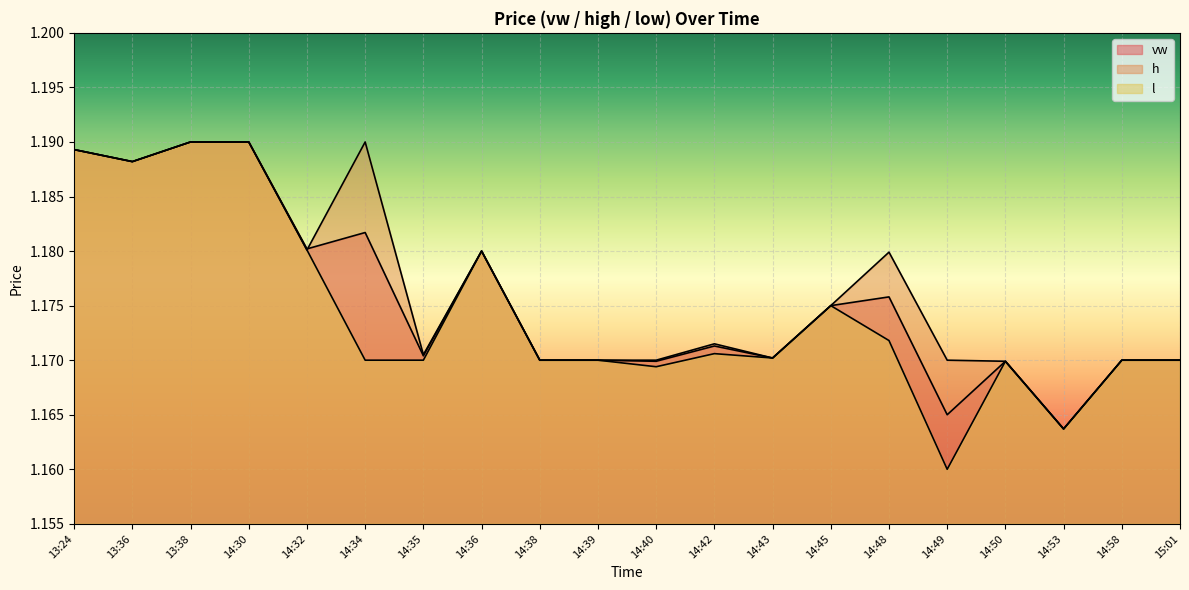

Rank the series by their average value, from highest to lowest.

h, vw, l